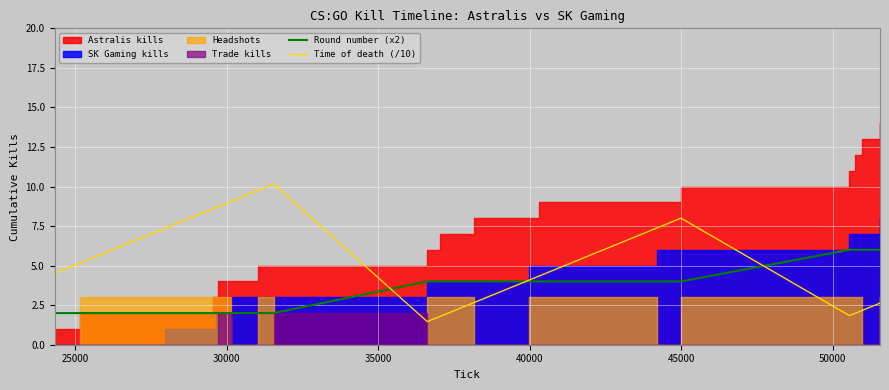

What is the highest value of the Time of death (/10) series?

10.2